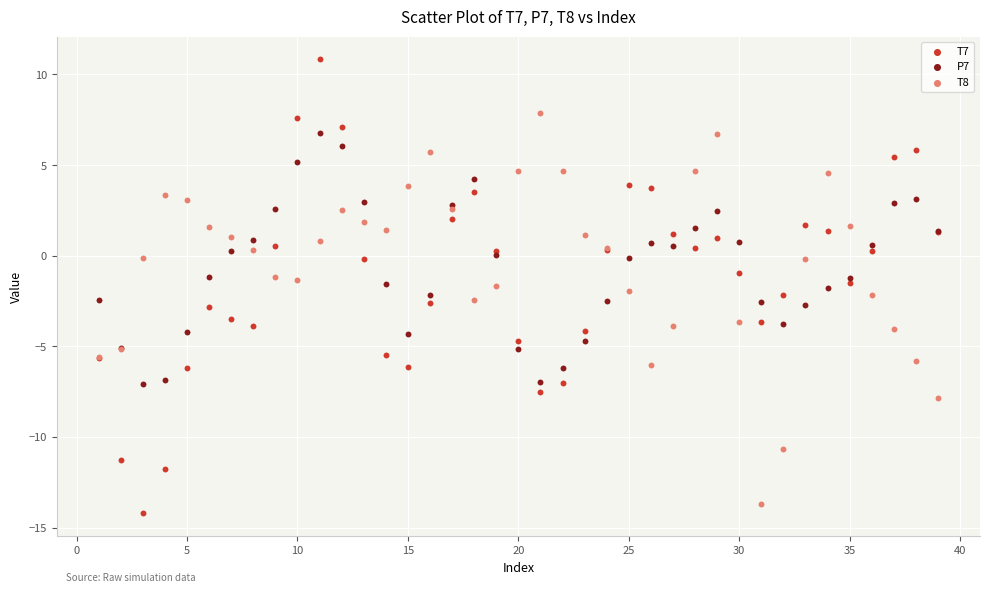

Which series contains the highest Y value?

T7